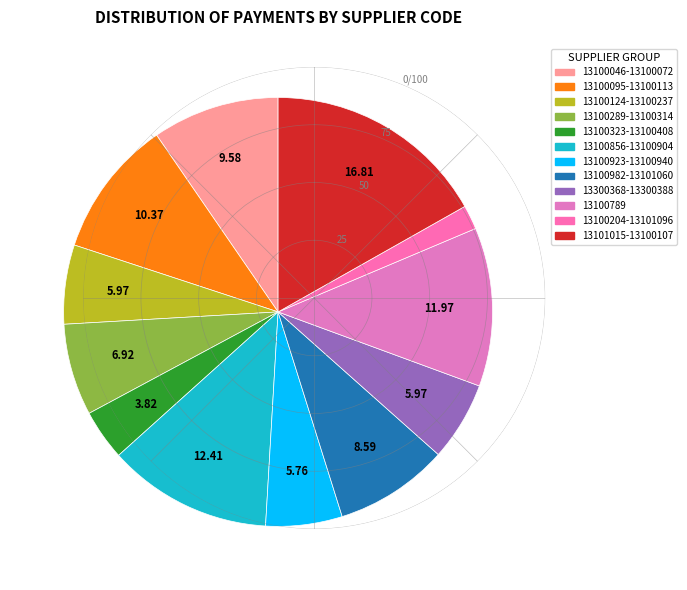

How many slices are in this pie chart?

12